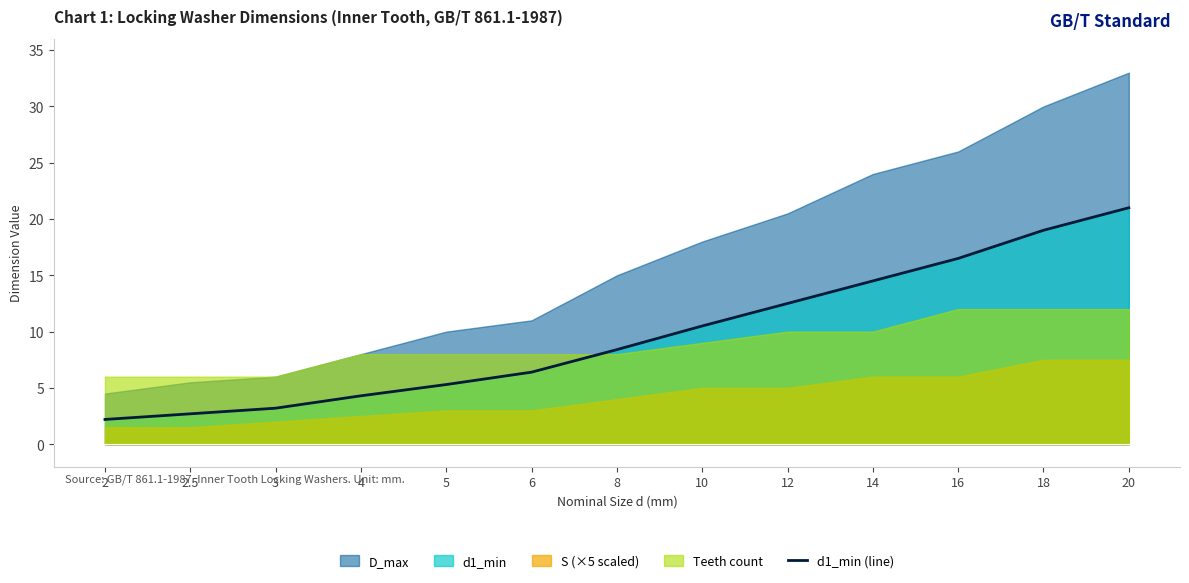

What is the minimum value for d1_min (line)?

2.2